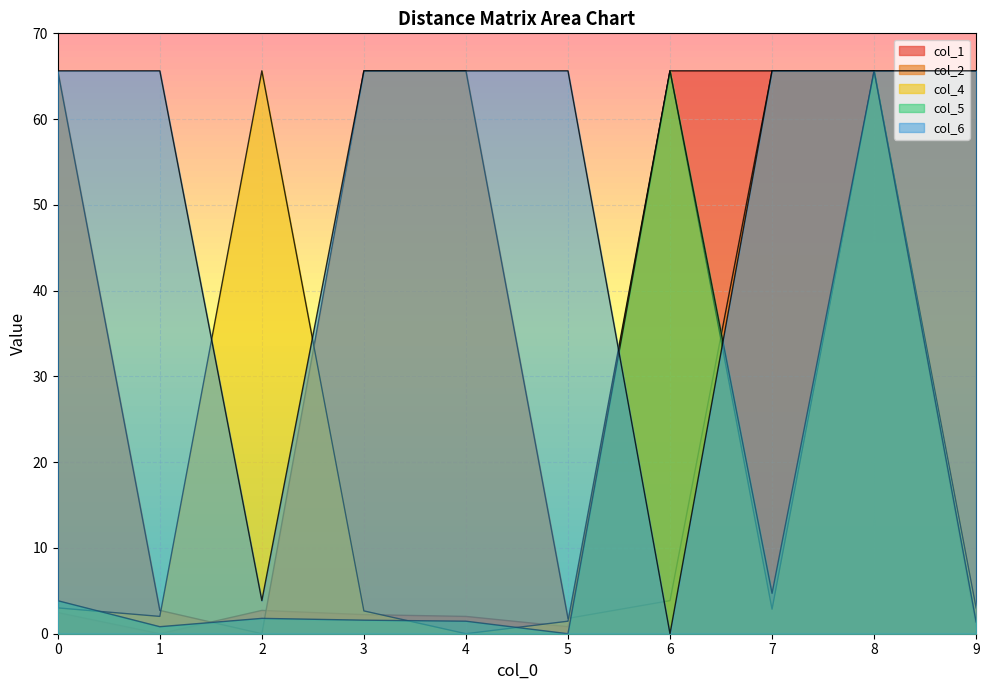

Reading left to right, transcribe all the data shown in this chart.

col_1: 0=2.5	1=0.0	2=2.7	3=2.2	4=2.0	5=0.8	6=65.6	7=65.6	8=65.6	9=0.7
col_2: 0=65.6	1=2.7	2=0.0	3=65.6	4=65.6	5=1.8	6=3.9	7=65.6	8=65.6	9=65.6
col_4: 0=3.0	1=2.0	2=65.6	3=2.7	4=0.0	5=1.5	6=65.6	7=2.9	8=65.6	9=3.0
col_5: 0=3.9	1=0.8	2=1.8	3=1.6	4=1.5	5=0.0	6=65.6	7=4.7	8=65.6	9=1.4
col_6: 0=65.6	1=65.6	2=3.9	3=65.6	4=65.6	5=65.6	6=0.0	7=65.6	8=65.6	9=65.6